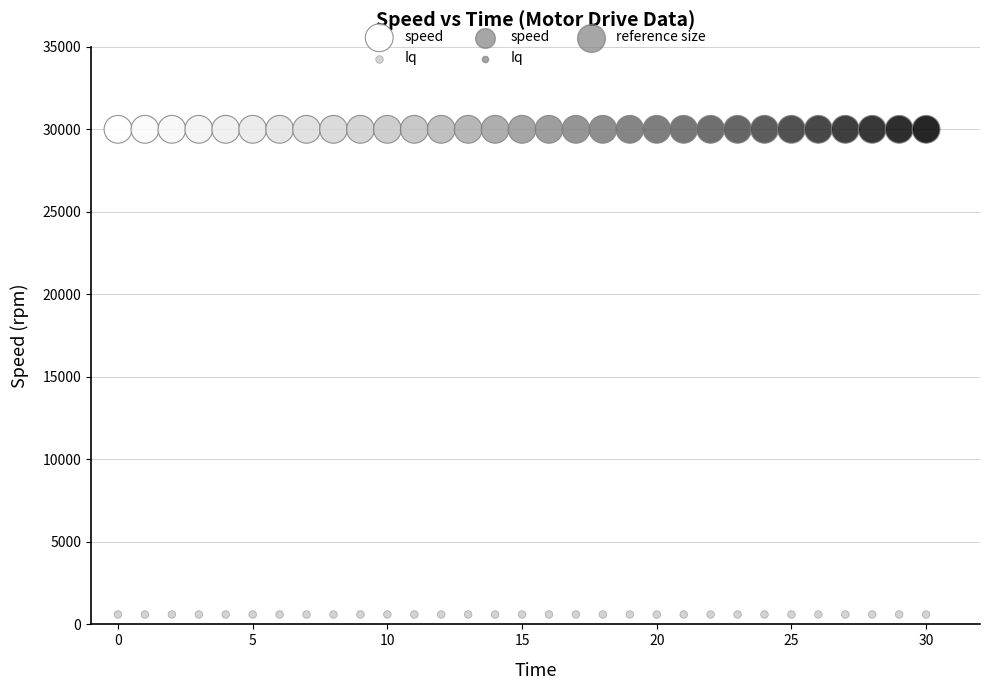

Which series reaches the minimum Y coordinate?

Iq